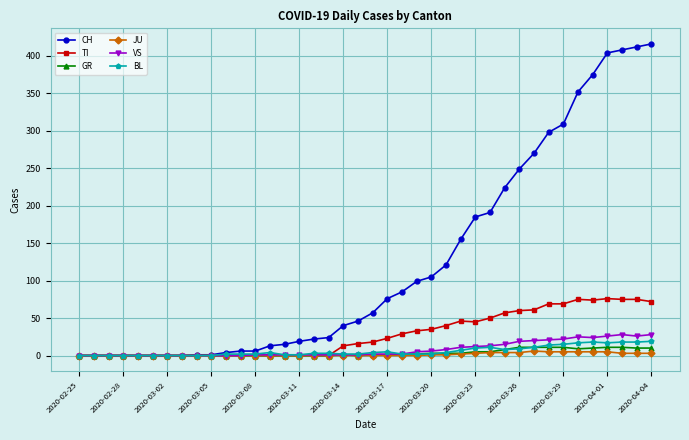

At how many categories does at least one series exceed 212?

11